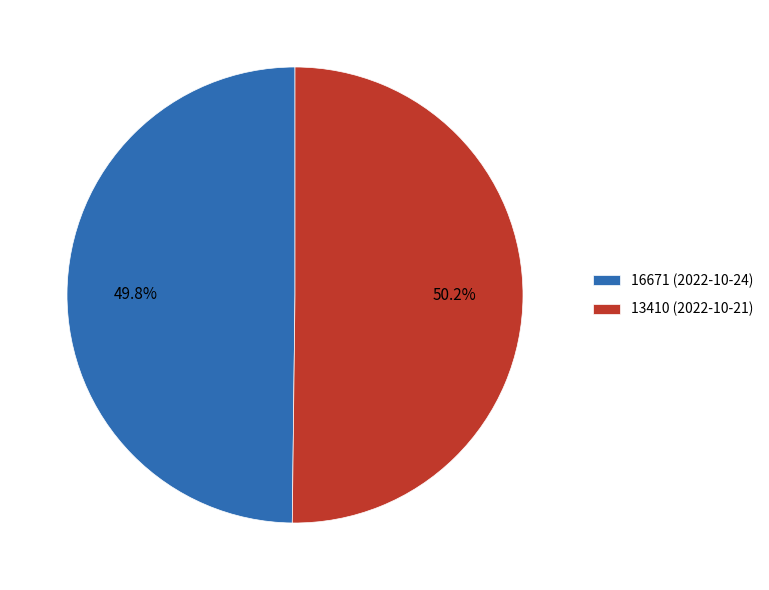

Combined, what portion of the pie is 16671 (2022-10-24) and 13410 (2022-10-21)?

100.0%